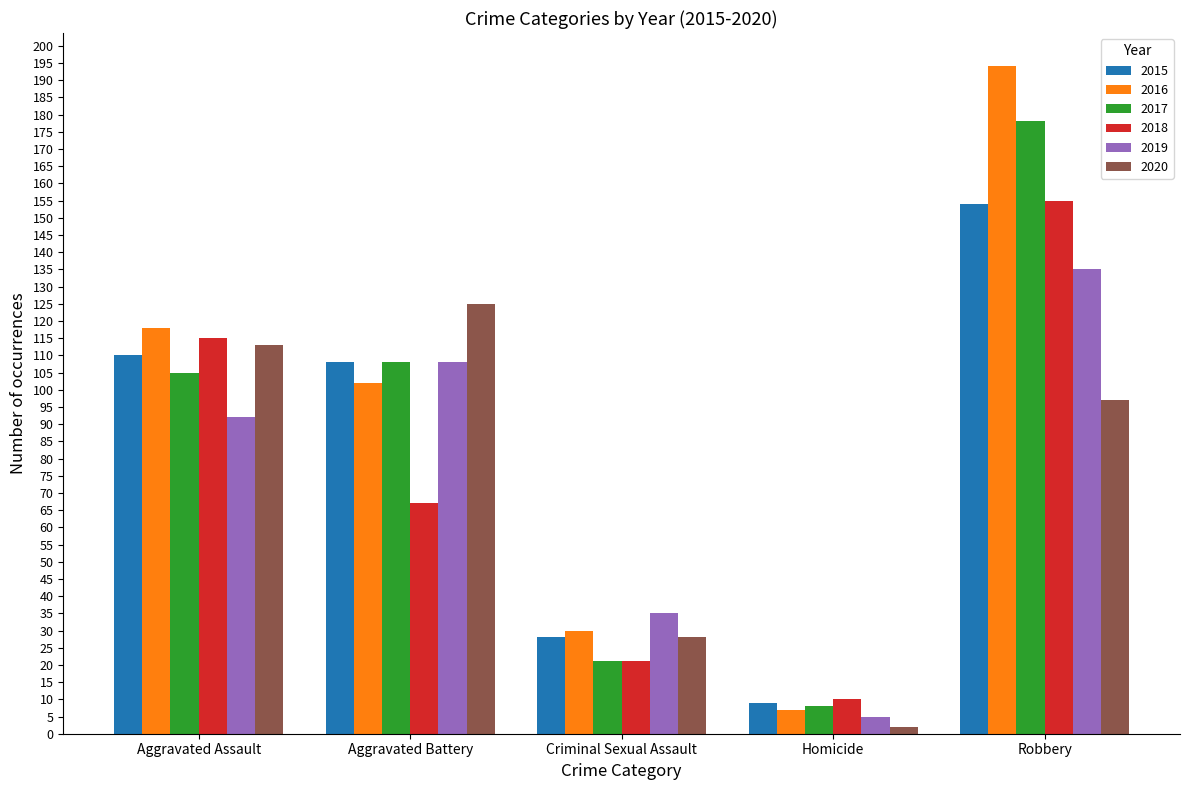

True or false: 2020 has a value of 149 at Robbery.

False